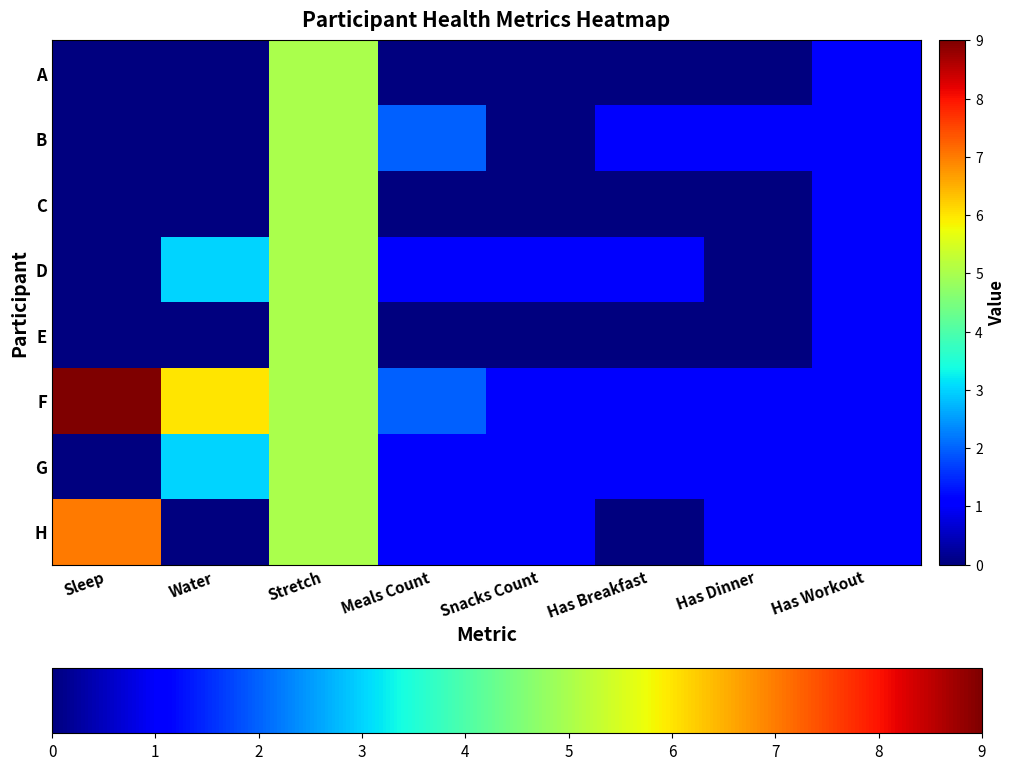

Rank the categories by F value from lowest to highest.

Snacks Count, Has Breakfast, Has Dinner, Has Workout, Meals Count, Stretch, Water, Sleep